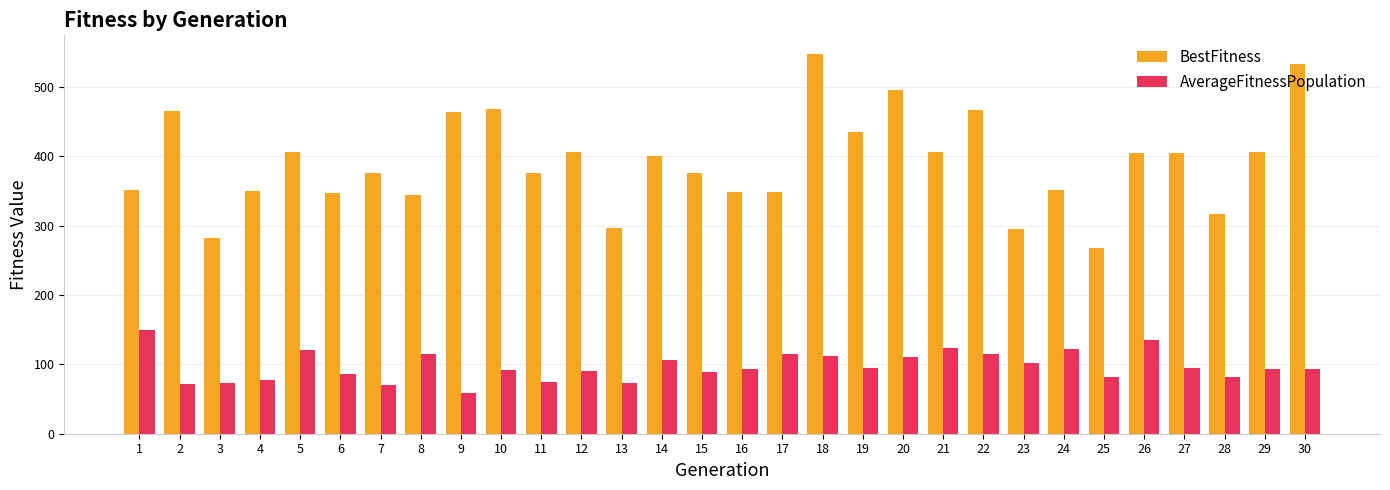

What is the total value across all series at 1?

500.7